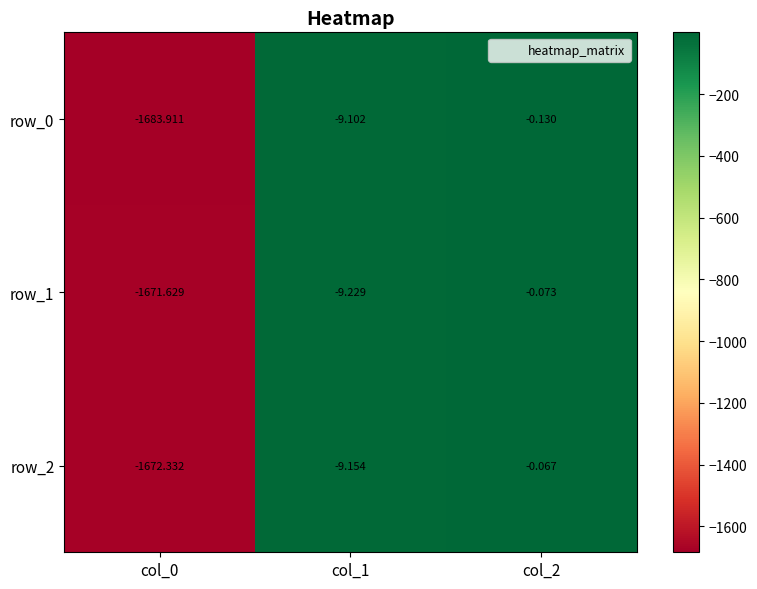

Is the value of row_1 at col_2 greater than the value of row_0 at col_2?

Yes